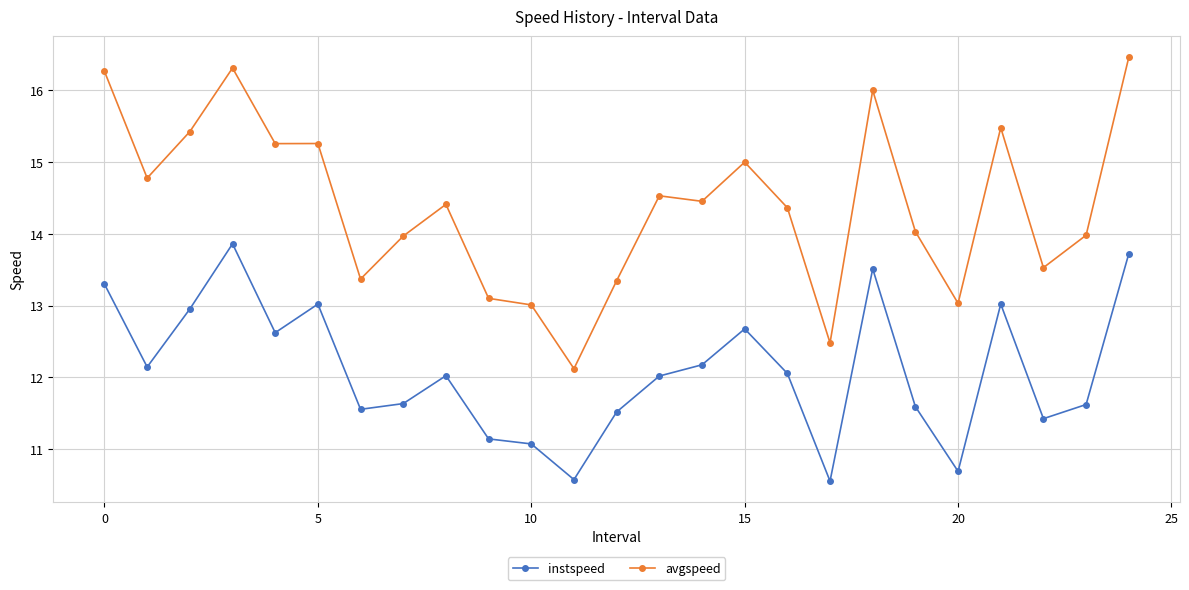

True or false: instspeed and avgspeed intersect in this chart.

False